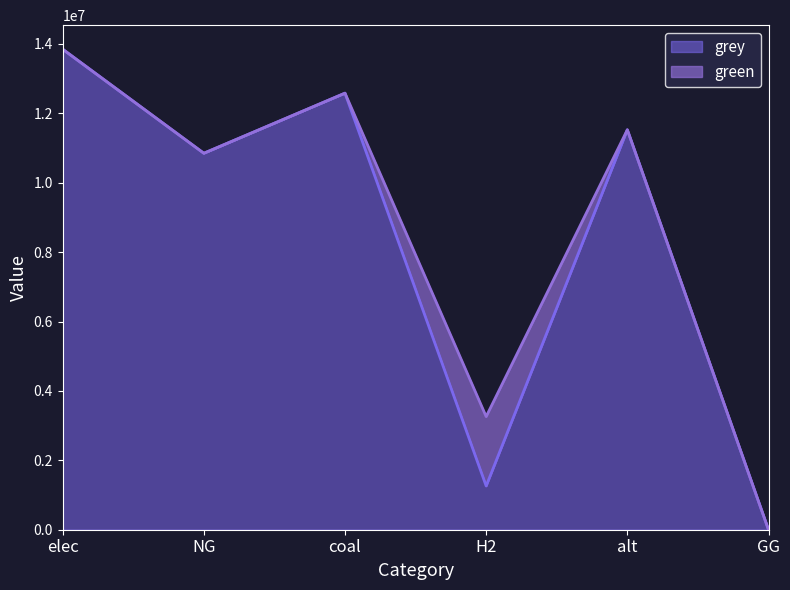

What is the difference between the maximum and minimum values?

13850051.6